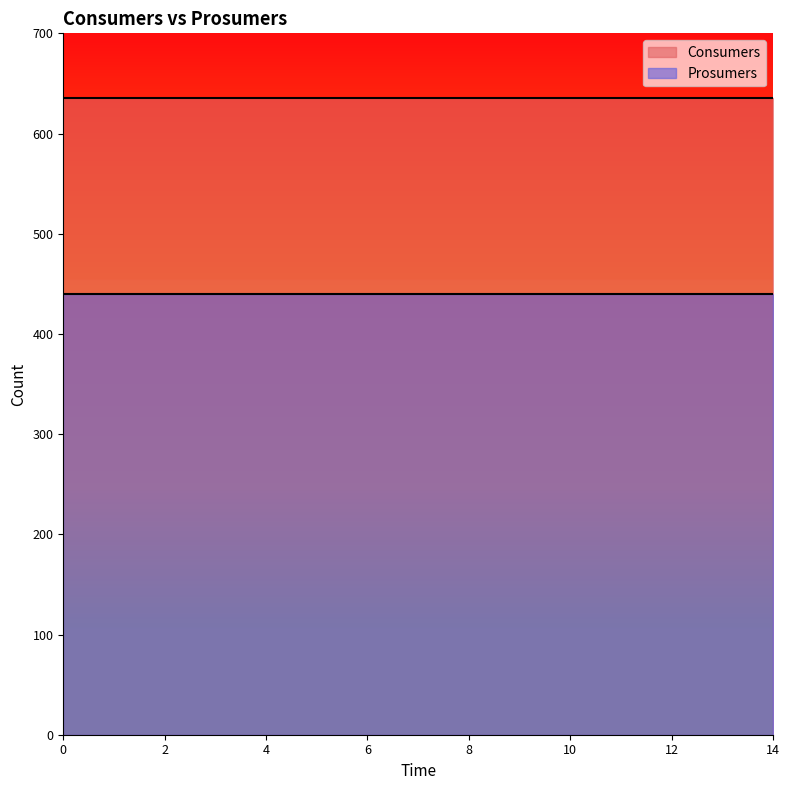

What are all the series names shown in the legend?

Consumers, Prosumers